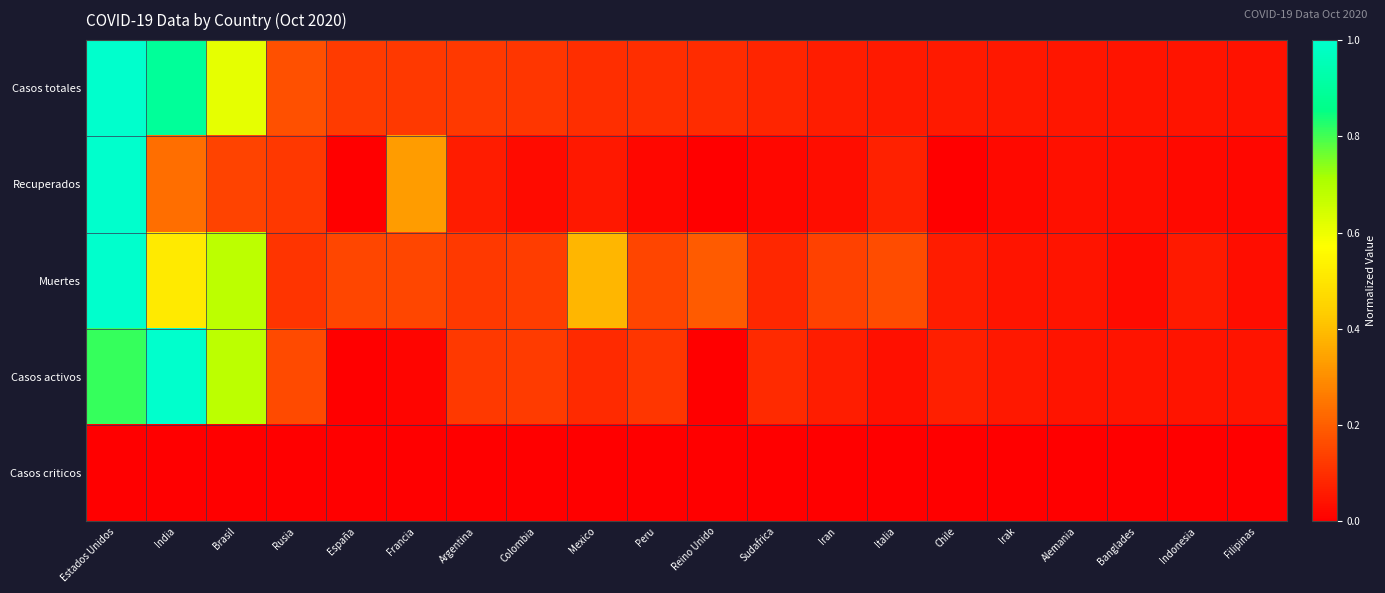

Count the number of categories in the chart.

20